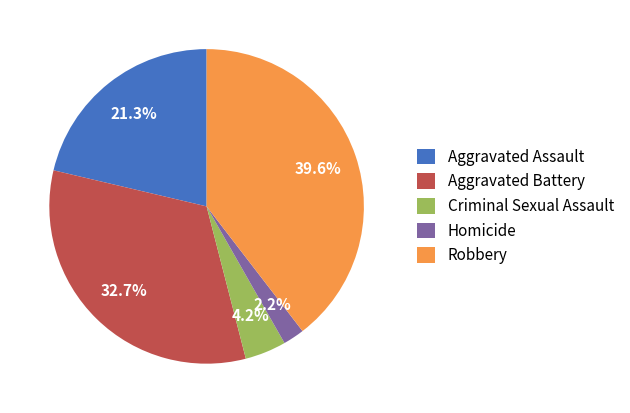

How many slices are in this pie chart?

5